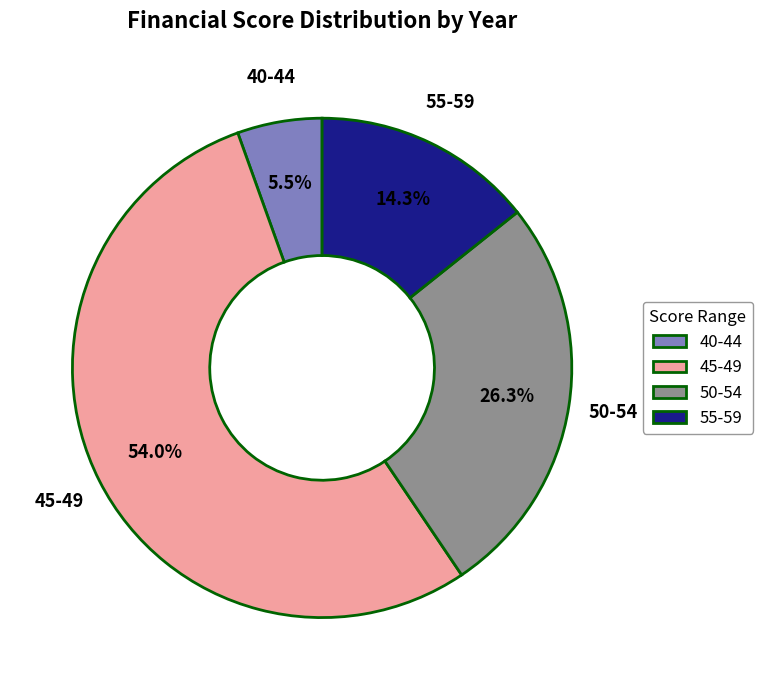

Count the number of slices in the pie.

4